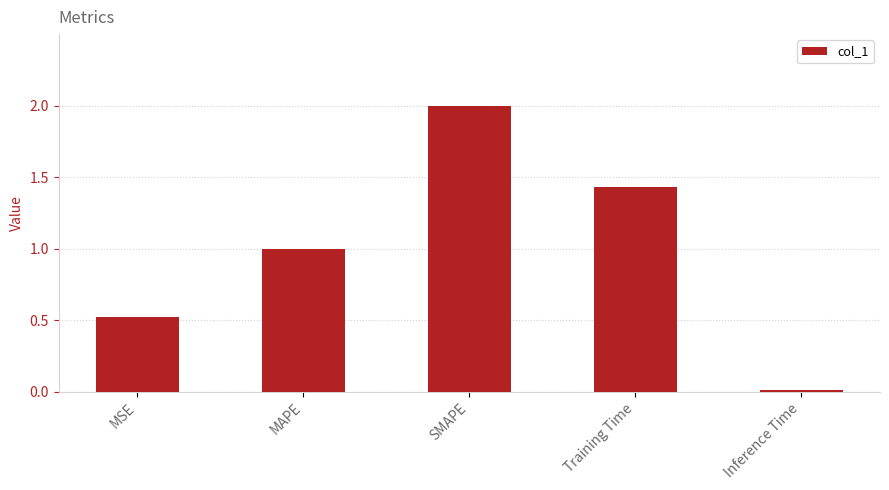

What position from the right is Inference Time?

1